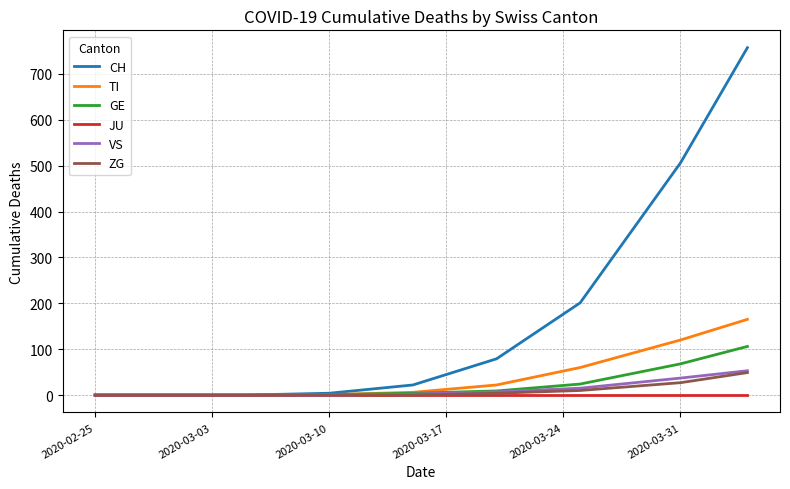

What is the greatest value displayed?

757